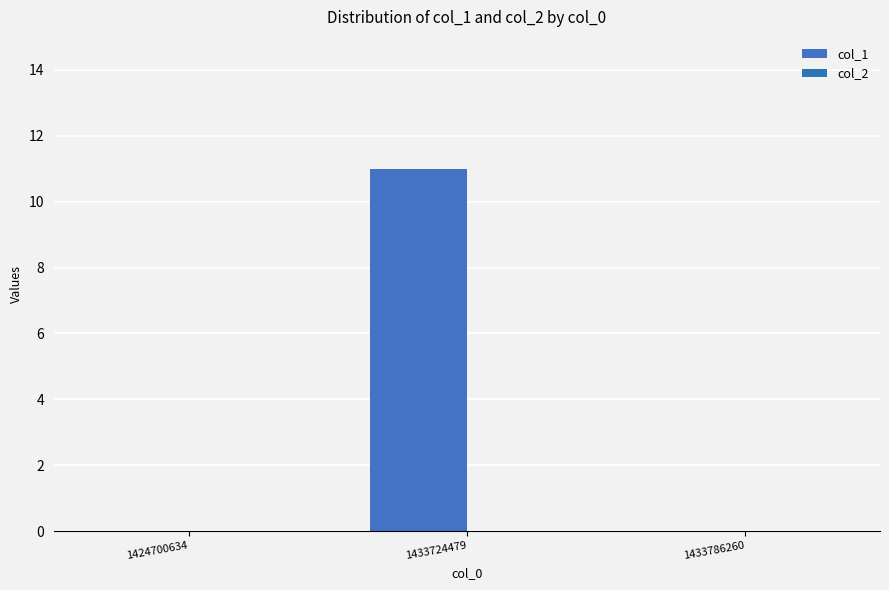

Reading left to right, list all the values displayed in this chart.

col_1: 0	11	0
col_2: 0	0	0